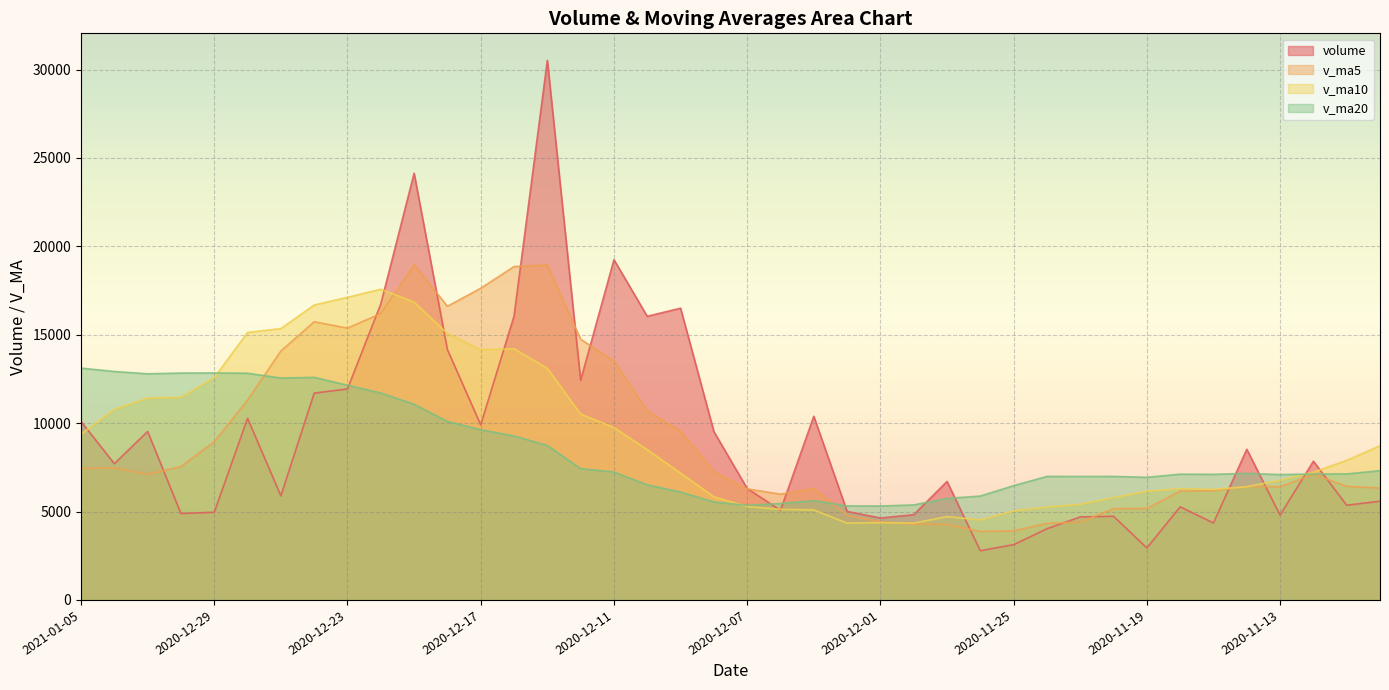

Which series changed the most between 2020-12-07 and 2020-11-20?

v_ma20